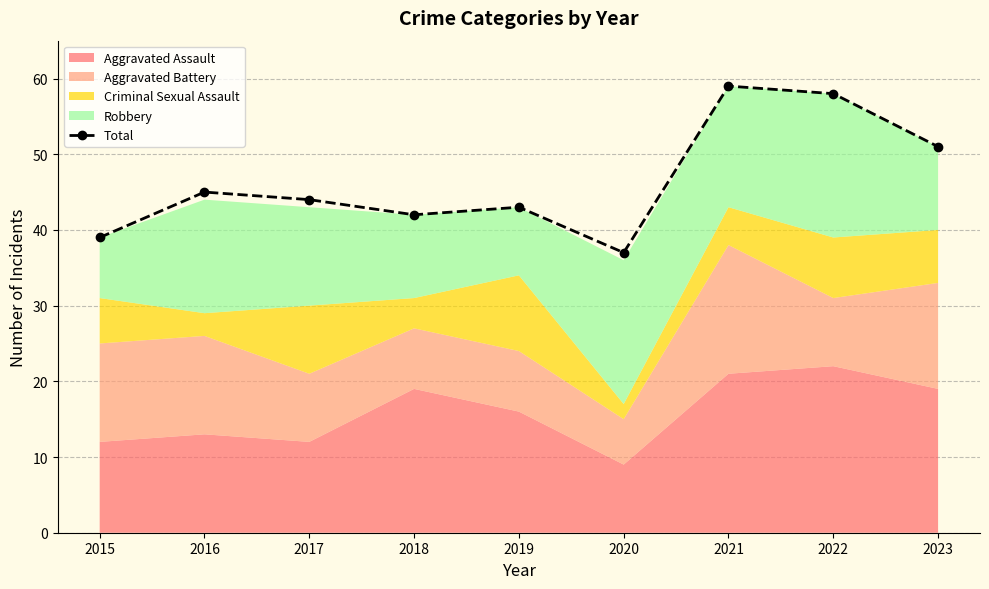

Which category has the lowest value across all series?

2020